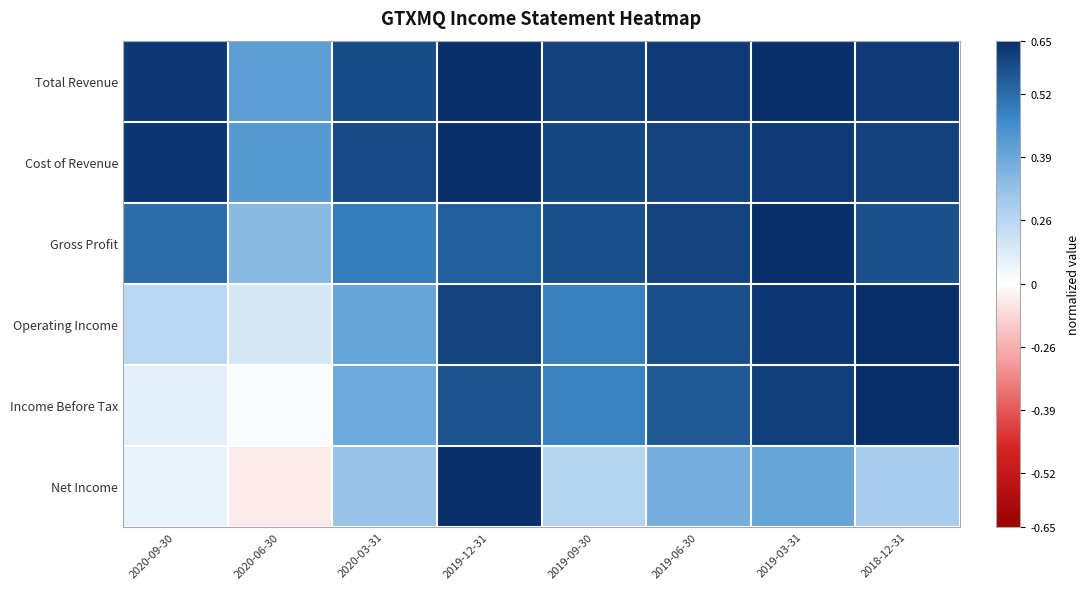

Which series has the largest range (max minus min)?

Net Income